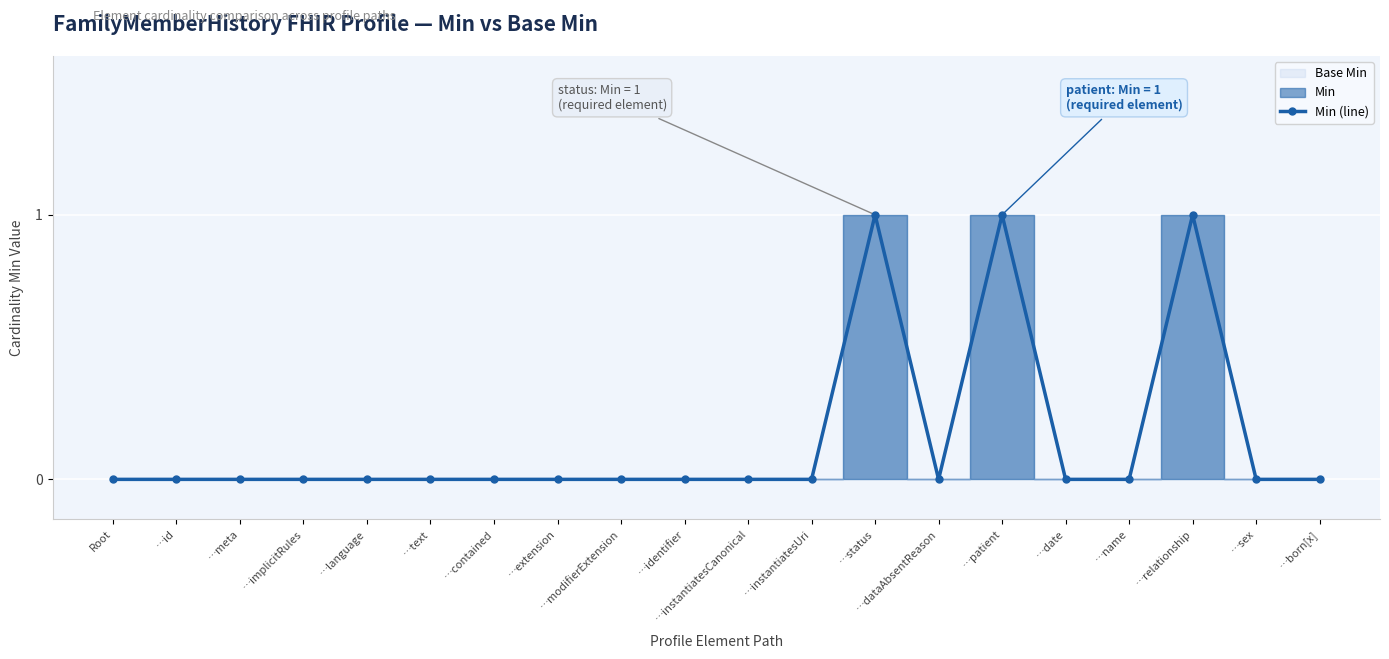

At which category does the data reach its first local valley?

…dataAbsentReason